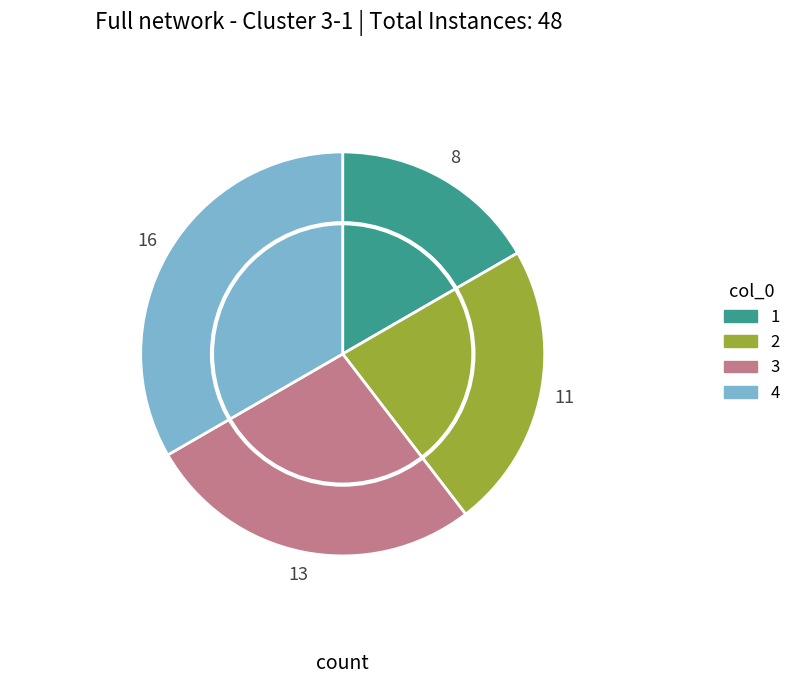

Is the sum of 1 and 2 greater than half?

No